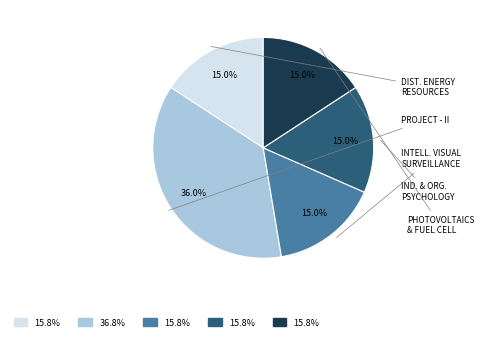

The Project - II slice represents 37% of the pie. True or false?

True